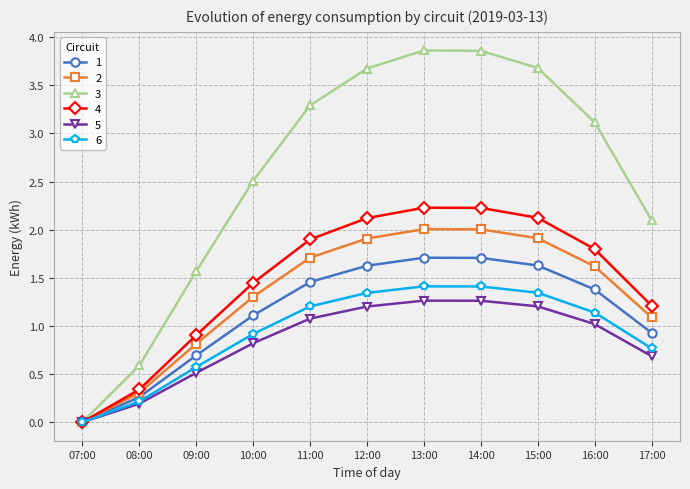

Which series has the largest total across all categories?

3